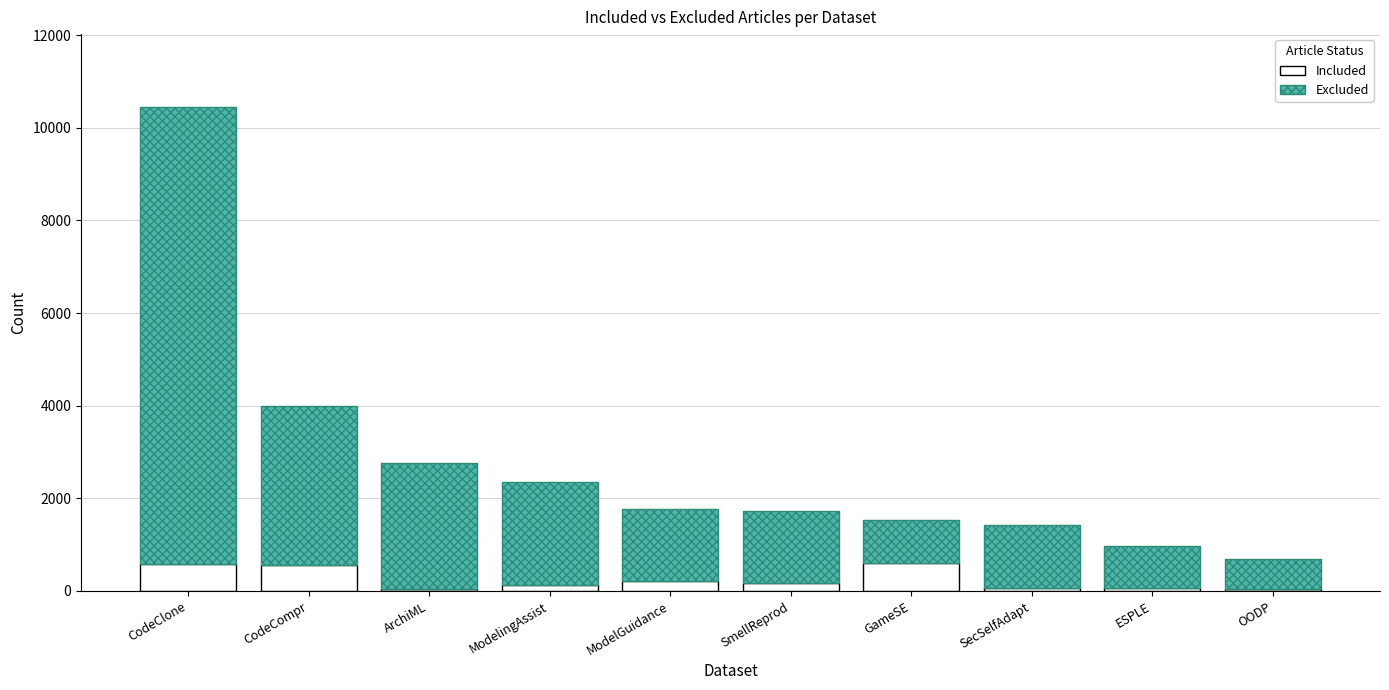

What is the total value across all series at GameSE?

1539